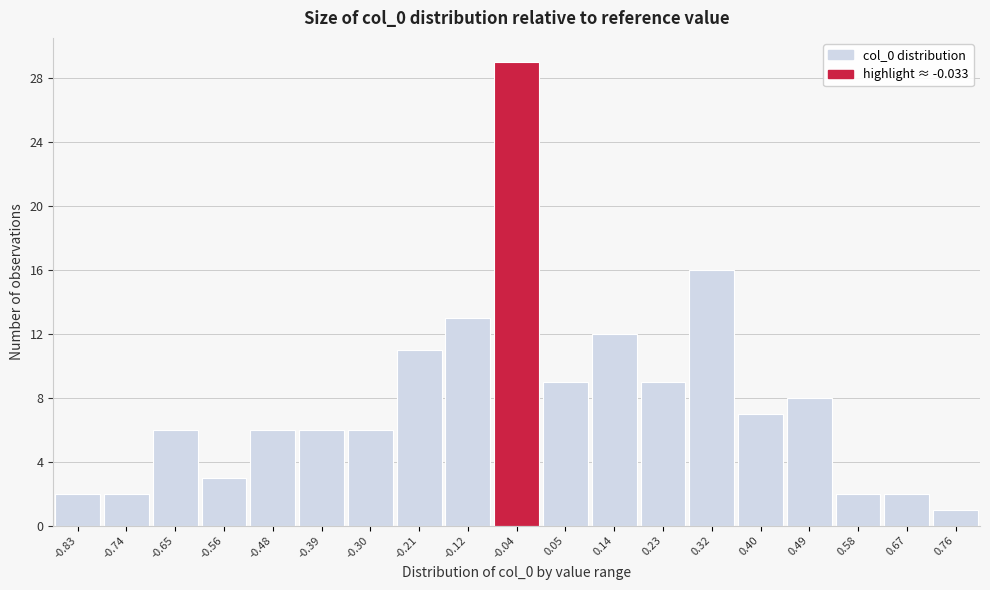

Reading left to right, list every bar in this chart as the range it spans on the x-axis followed by its height. Neither the bar edges nor the heights are printed on the chart, so give them approximately, as read against the axes.

-0.87 to -0.79: 2
-0.79 to -0.70: 2
-0.70 to -0.61: 6
-0.61 to -0.52: 3
-0.52 to -0.43: 6
-0.43 to -0.34: 6
-0.34 to -0.26: 6
-0.26 to -0.17: 11
-0.17 to -0.08: 13
-0.08 to 0.01: 29
0.01 to 0.10: 9
0.10 to 0.18: 12
0.18 to 0.27: 9
0.27 to 0.36: 16
0.36 to 0.45: 7
0.45 to 0.54: 8
0.54 to 0.62: 2
0.62 to 0.71: 2
0.71 to 0.80: 1